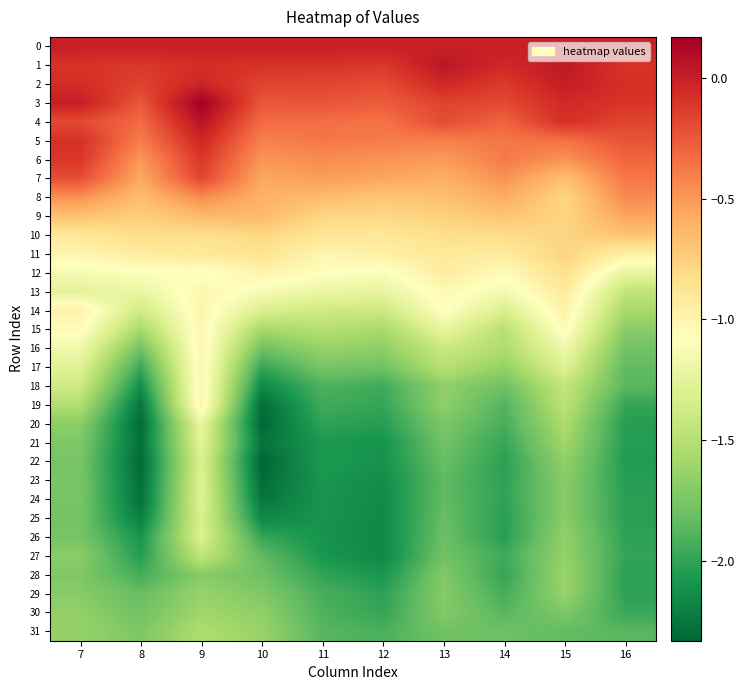

Reading right to left, what are all the values shown in this chart?

0: 16=0.0	15=0.0	14=0.0	13=0.0	12=0.0	11=0.0	10=0.0	9=0.0	8=0.0	7=0.0
1: 16=-0.1	15=0.0	14=-0.0	13=0.0	12=-0.1	11=-0.1	10=-0.1	9=-0.1	8=-0.1	7=-0.1
2: 16=-0.1	15=0.0	14=-0.1	13=-0.0	12=-0.2	11=-0.2	10=-0.2	9=-0.0	8=-0.2	7=-0.1
3: 16=-0.1	15=-0.0	14=-0.2	13=-0.2	12=-0.3	11=-0.2	10=-0.2	9=0.2	8=-0.2	7=0.0
4: 16=-0.2	15=-0.1	14=-0.3	13=-0.2	12=-0.4	11=-0.3	10=-0.3	9=0.1	8=-0.3	7=-0.2
5: 16=-0.2	15=-0.4	14=-0.4	13=-0.4	12=-0.4	11=-0.4	10=-0.4	9=-0.0	8=-0.4	7=-0.1
6: 16=-0.3	15=-0.5	14=-0.4	13=-0.5	12=-0.5	11=-0.5	10=-0.5	9=-0.1	8=-0.5	7=-0.1
7: 16=-0.4	15=-0.7	14=-0.5	13=-0.6	12=-0.6	11=-0.5	10=-0.6	9=-0.2	8=-0.6	7=-0.2
8: 16=-0.4	15=-0.8	14=-0.6	13=-0.7	12=-0.7	11=-0.7	10=-0.6	9=-0.5	8=-0.7	7=-0.5
9: 16=-0.6	15=-0.8	14=-0.7	13=-0.8	12=-0.8	11=-0.8	10=-0.6	9=-0.6	8=-0.7	7=-0.7
10: 16=-0.7	15=-0.8	14=-0.8	13=-0.8	12=-0.9	11=-0.9	10=-0.8	9=-0.8	8=-0.8	7=-0.9
11: 16=-1.0	15=-0.8	14=-0.9	13=-0.9	12=-1.0	11=-1.0	10=-0.9	9=-0.9	8=-0.9	7=-1.0
12: 16=-1.2	15=-0.8	14=-1.1	13=-0.9	12=-1.1	11=-1.1	10=-1.0	9=-1.1	8=-1.1	7=-1.1
13: 16=-1.4	15=-0.9	14=-1.2	13=-1.0	12=-1.2	11=-1.2	10=-1.1	9=-1.0	8=-1.2	7=-1.3
14: 16=-1.6	15=-1.0	14=-1.3	13=-1.1	12=-1.4	11=-1.4	10=-1.3	9=-1.0	8=-1.4	7=-1.0
15: 16=-1.7	15=-1.0	14=-1.5	13=-1.2	12=-1.6	11=-1.5	10=-1.6	9=-1.0	8=-1.6	7=-1.1
16: 16=-1.8	15=-1.2	14=-1.5	13=-1.4	12=-1.7	11=-1.6	10=-1.8	9=-1.0	8=-1.8	7=-1.2
17: 16=-1.8	15=-1.3	14=-1.6	13=-1.5	12=-1.8	11=-1.8	10=-2.0	9=-1.0	8=-2.0	7=-1.3
18: 16=-1.9	15=-1.4	14=-1.8	13=-1.7	12=-2.0	11=-1.9	10=-2.2	9=-1.0	8=-2.1	7=-1.4
19: 16=-2.0	15=-1.5	14=-1.9	13=-1.7	12=-2.0	11=-2.0	10=-2.3	9=-1.0	8=-2.3	7=-1.5
20: 16=-2.0	15=-1.5	14=-1.9	13=-1.7	12=-2.0	11=-2.0	10=-2.3	9=-1.2	8=-2.3	7=-1.7
21: 16=-2.0	15=-1.6	14=-2.0	13=-1.8	12=-2.1	11=-2.1	10=-2.3	9=-1.3	8=-2.3	7=-1.7
22: 16=-2.1	15=-1.7	14=-2.0	13=-1.8	12=-2.1	11=-2.1	10=-2.3	9=-1.3	8=-2.3	7=-1.8
23: 16=-2.0	15=-1.7	14=-2.0	13=-1.8	12=-2.1	11=-2.1	10=-2.3	9=-1.3	8=-2.3	7=-1.8
24: 16=-2.0	15=-1.7	14=-2.0	13=-1.8	12=-2.1	11=-2.1	10=-2.3	9=-1.3	8=-2.3	7=-1.8
25: 16=-2.0	15=-1.7	14=-2.0	13=-1.8	12=-2.2	11=-2.1	10=-2.2	9=-1.3	8=-2.2	7=-1.8
26: 16=-2.0	15=-1.7	14=-2.0	13=-1.8	12=-2.2	11=-2.1	10=-2.0	9=-1.3	8=-2.1	7=-1.8
27: 16=-2.0	15=-1.6	14=-2.0	13=-1.8	12=-2.2	11=-2.1	10=-1.8	9=-1.4	8=-2.0	7=-1.7
28: 16=-2.0	15=-1.6	14=-2.0	13=-1.7	12=-2.1	11=-2.0	10=-1.8	9=-1.7	8=-1.9	7=-1.7
29: 16=-2.0	15=-1.6	14=-1.9	13=-1.7	12=-2.0	11=-1.9	10=-1.7	9=-1.6	8=-1.8	7=-1.7
30: 16=-2.0	15=-1.7	14=-1.9	13=-1.7	12=-2.0	11=-1.9	10=-1.7	9=-1.6	8=-1.8	7=-1.7
31: 16=-1.9	15=-1.8	14=-1.8	13=-1.8	12=-1.9	11=-1.9	10=-1.6	9=-1.5	8=-1.7	7=-1.6